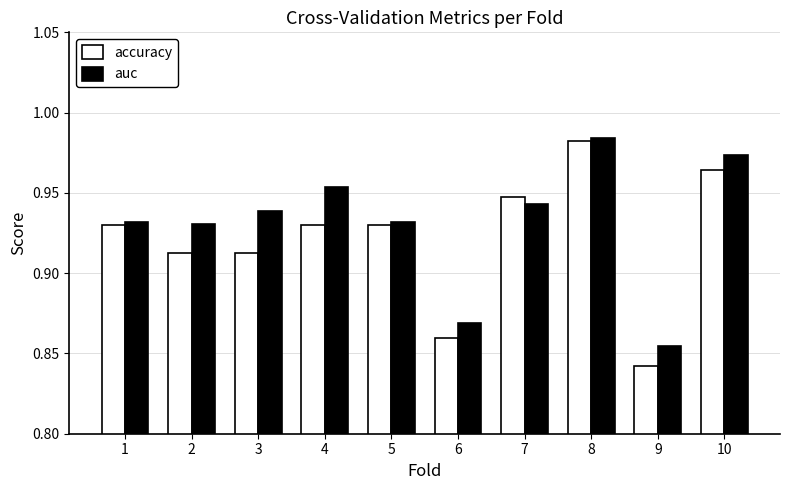

What is the sum of all accuracy values?

9.2